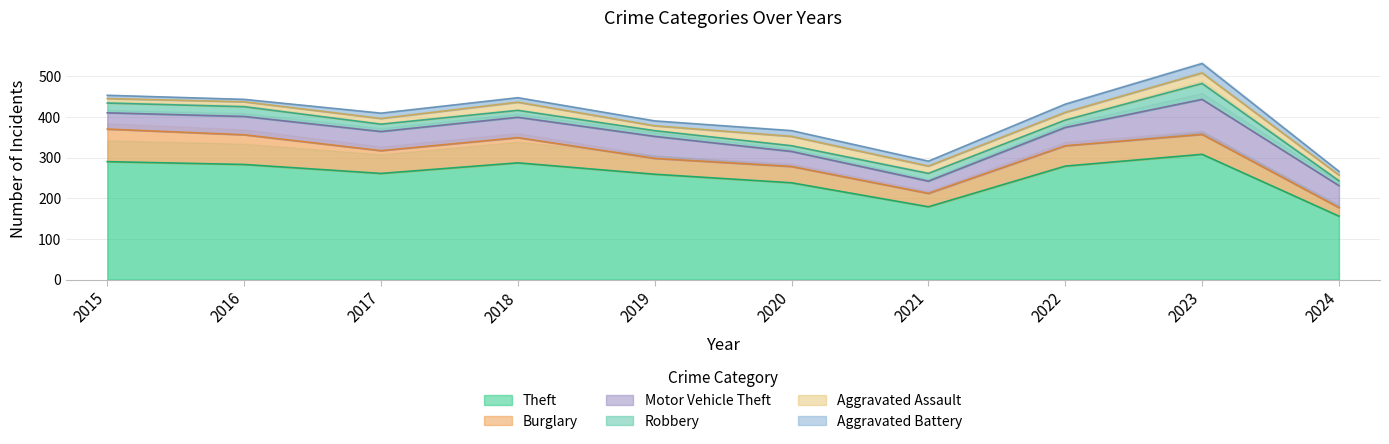

Between 2023 and 2022, which is larger?

2023